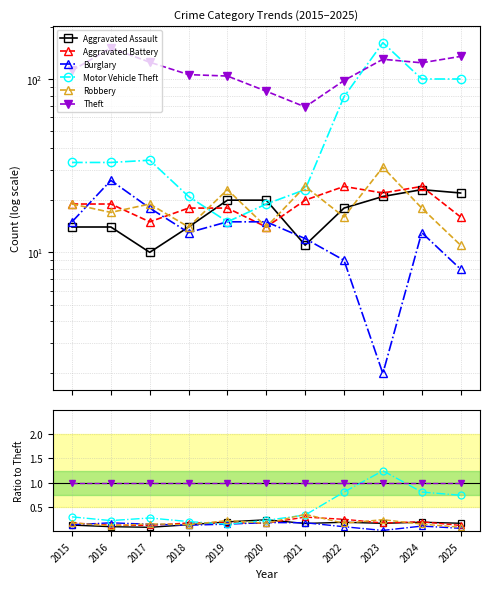

Is it true that Robbery equals 0.2 at 2024?

False